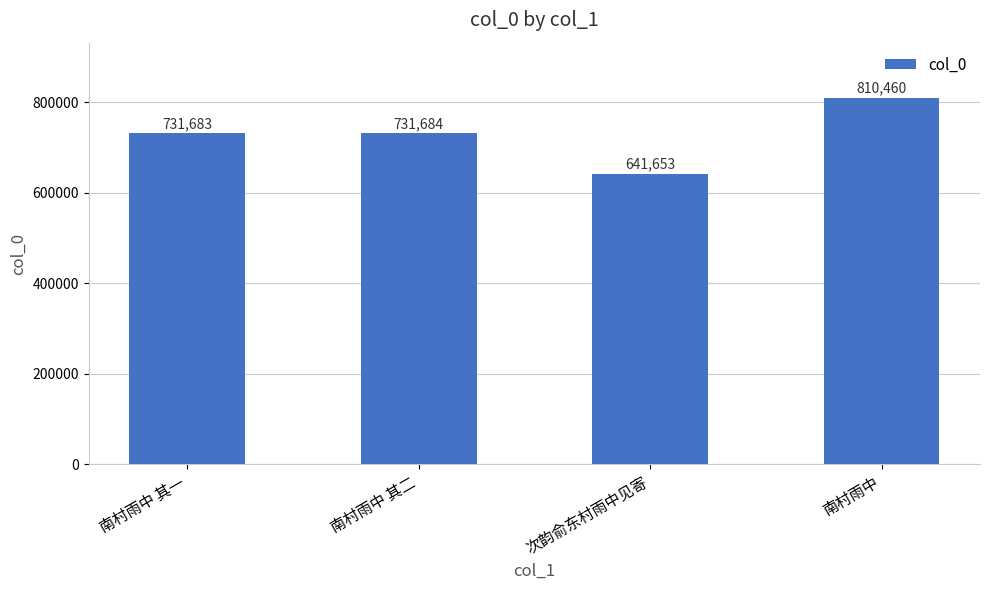

List the labels in order of value, smallest first.

次韵俞东村雨中见寄, 南村雨中 其一, 南村雨中 其二, 南村雨中